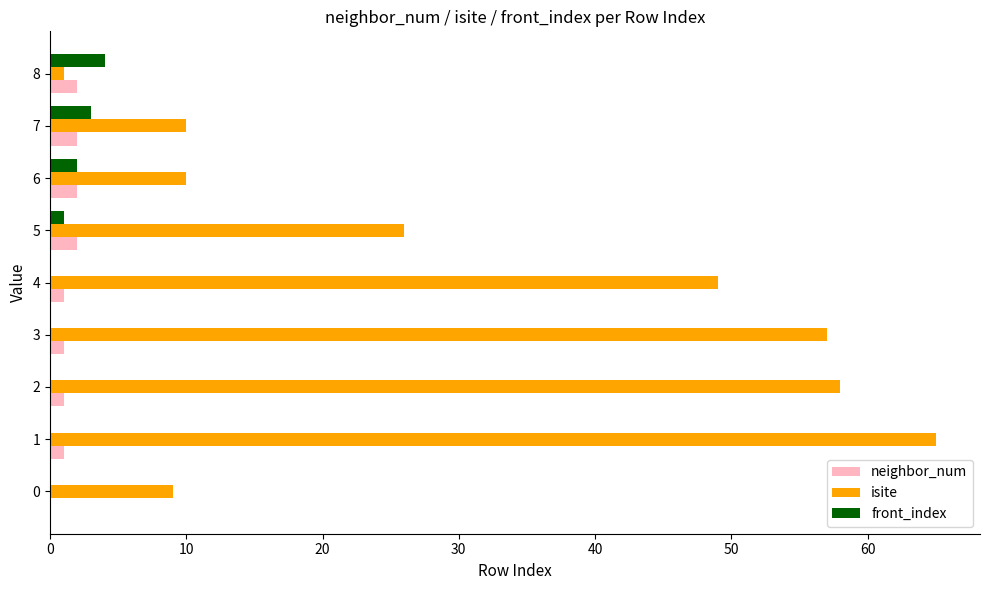

How many series are shown in this chart?

3